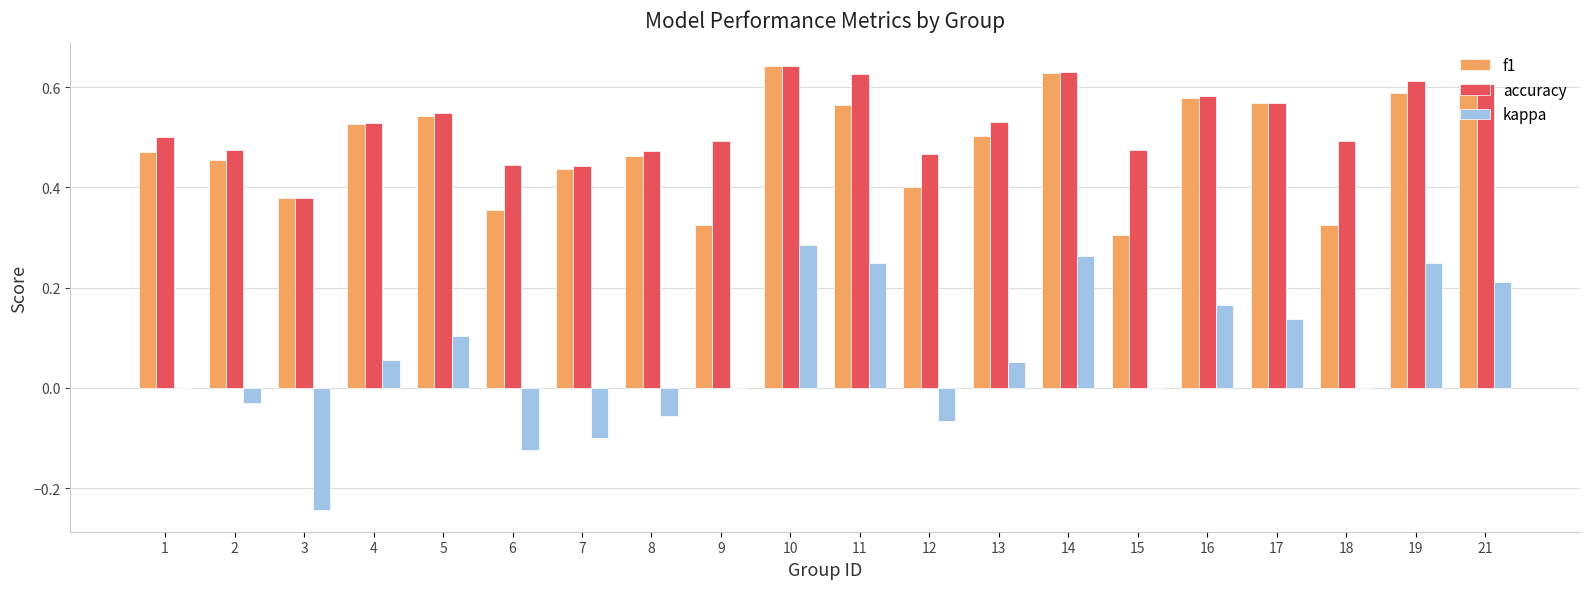

How many groups of bars are there?

20